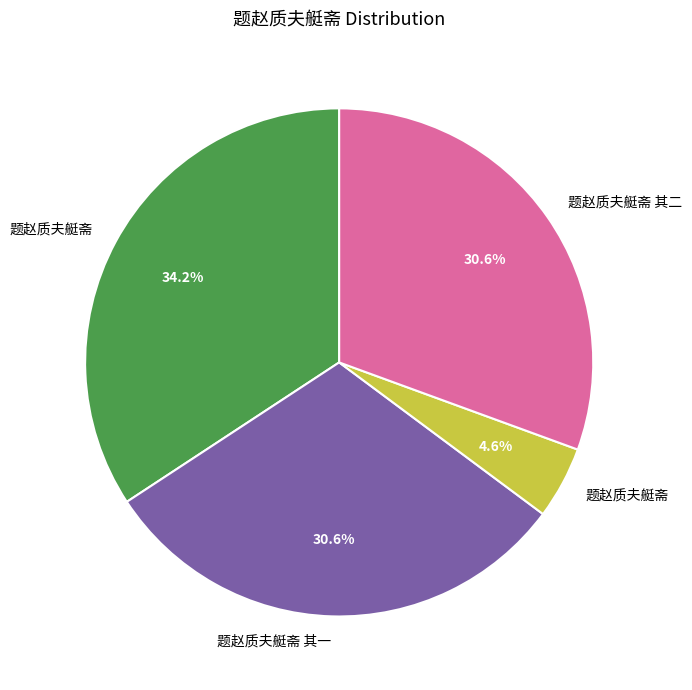

Is there a majority slice in this chart?

No